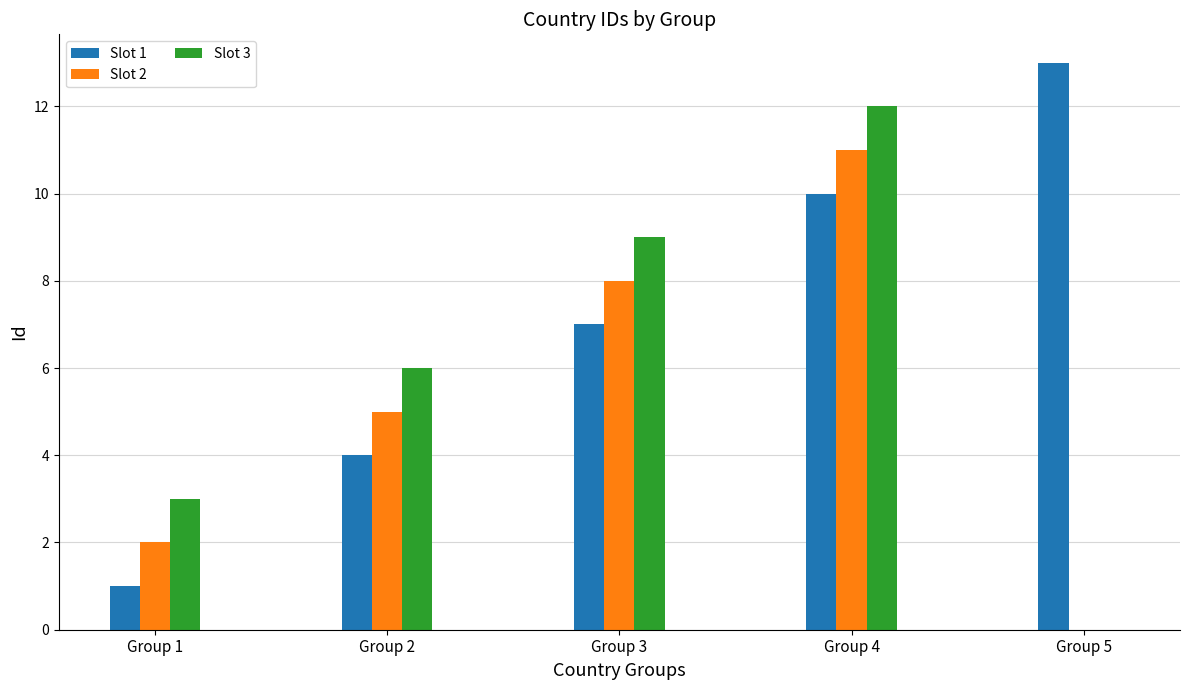

The value of Slot 1 at Group 2 is 4. True or false?

True